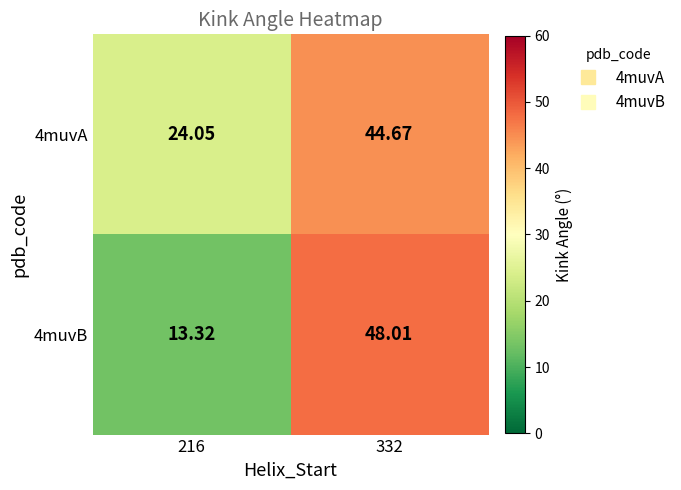

At 216, list the series in order from smallest to largest.

4muvB, 4muvA